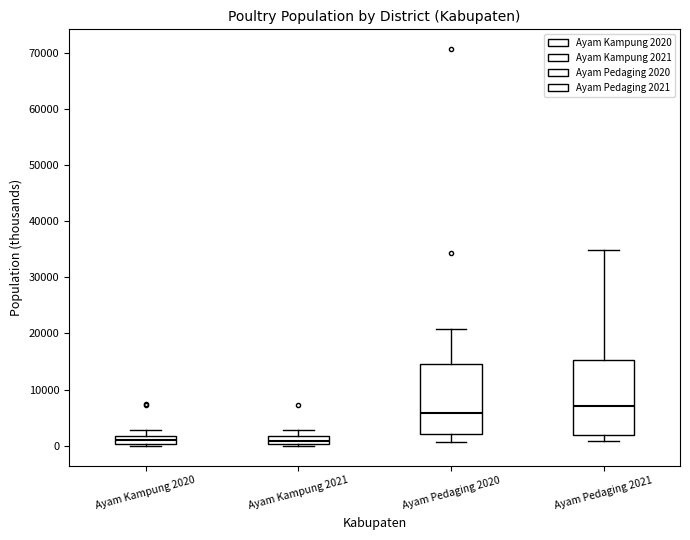

Where is the upper edge of the box for Ayam Kampung 2020 on the y-axis? The values are not printed on the chart, so give them approximately, as read against the axis.

2000